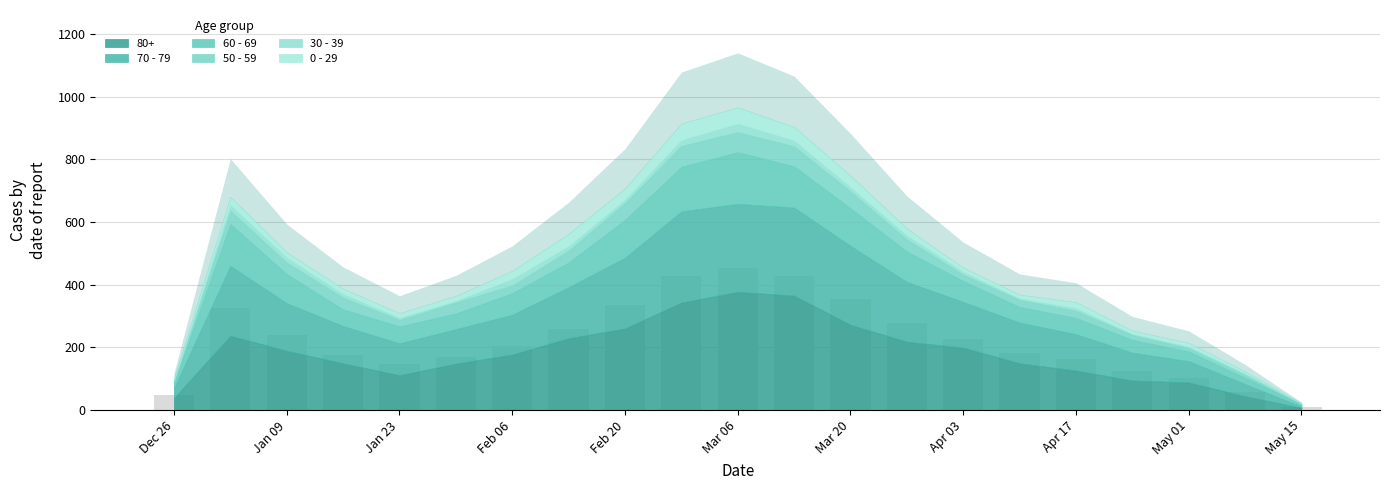

What is the value of the 14th bar from the left?

278.3